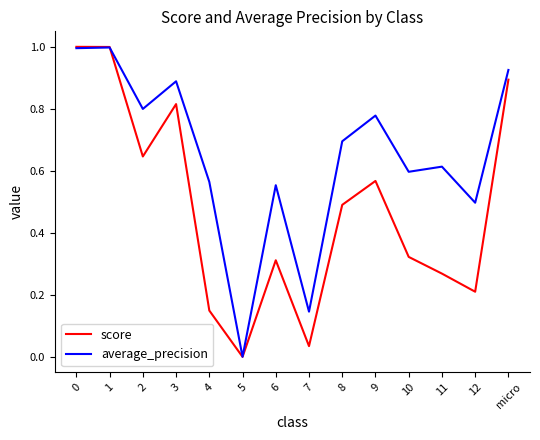

The value of score at 10 is 0.5. True or false?

False